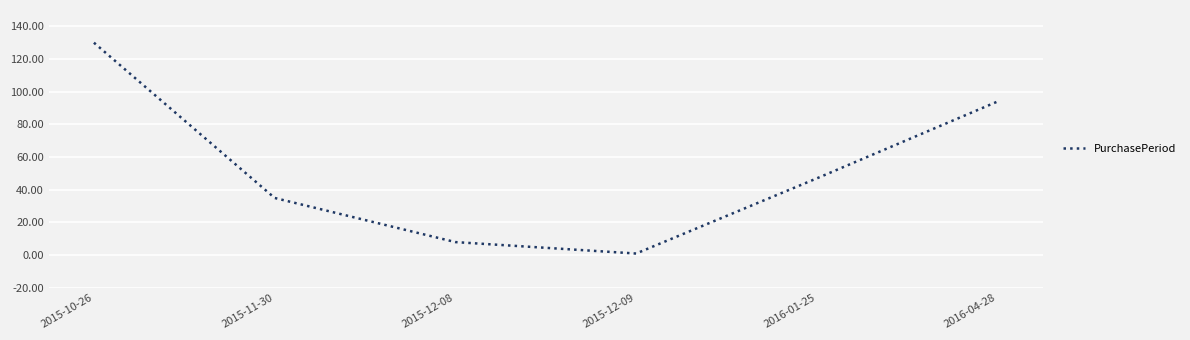

Approximately how many times larger is the value at 2016-04-28 compared to 2016-01-25?

2.0